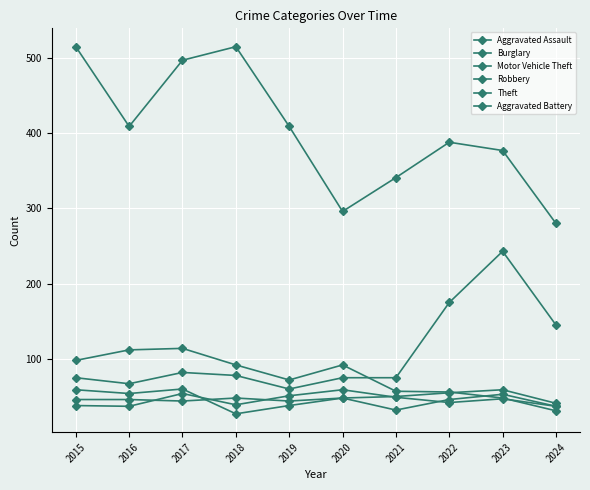

How many lines are shown in the chart?

6